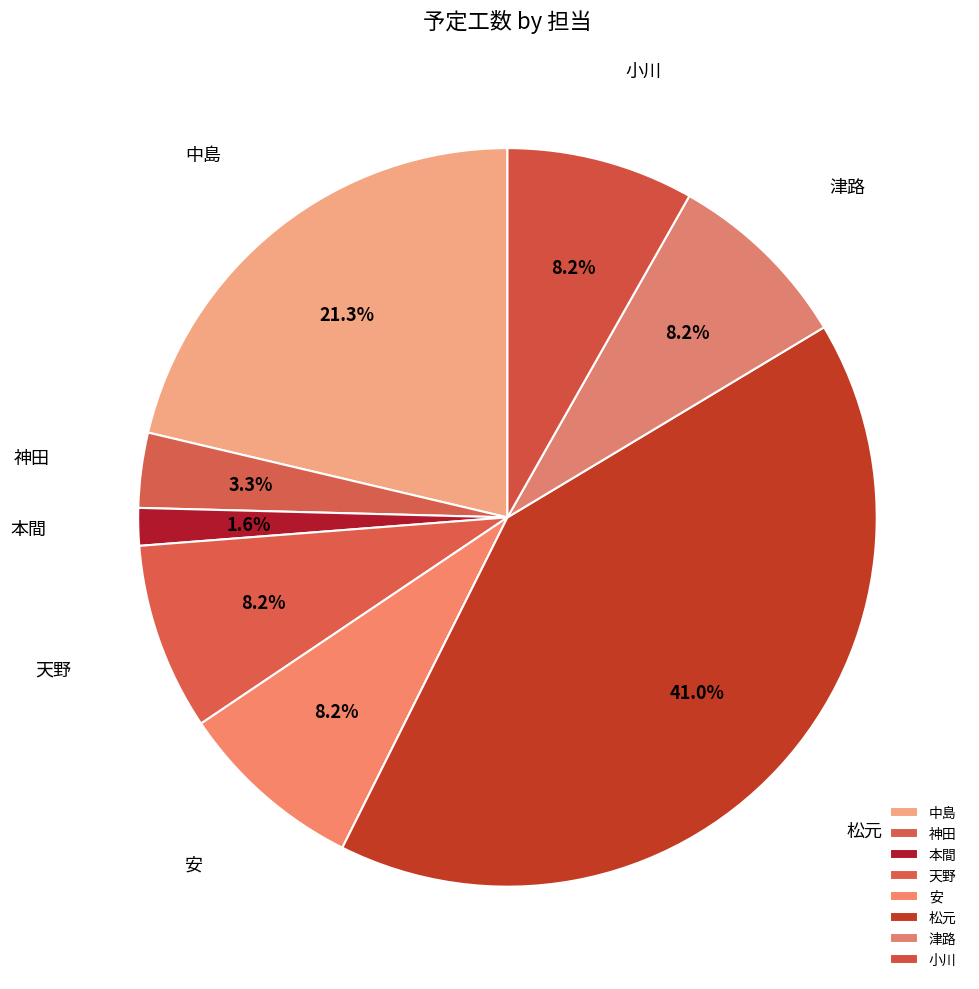

To the nearest percent, what is the difference between the 小川 and 本間 slice percentages?

7%